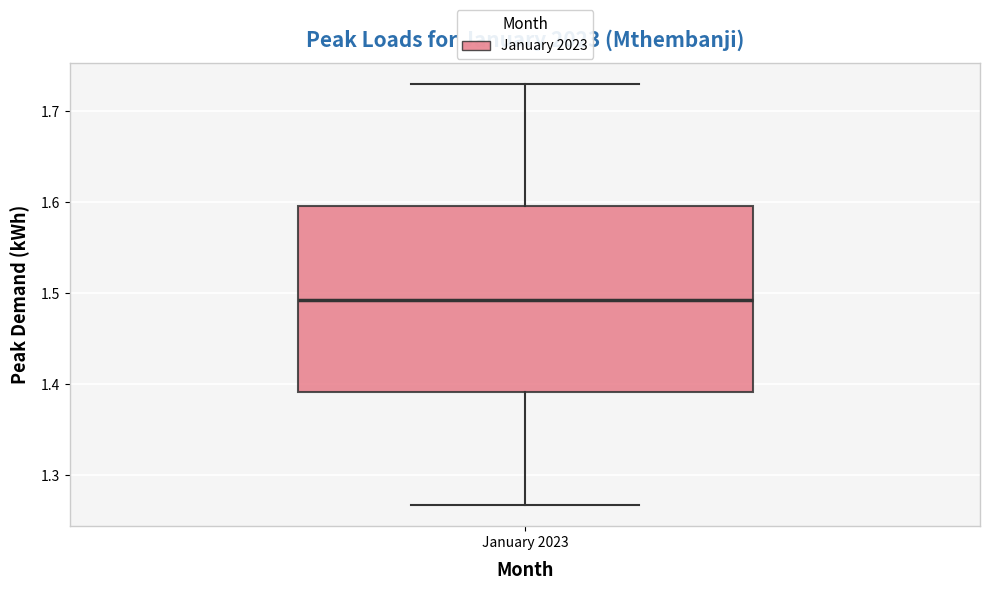

Read this box plot against the y-axis: the position of the median line, the range covered by the box, and the ends of both whiskers. The values are not printed on the chart, so give them approximately, as read against the axis.

median 1.49, box 1.39 to 1.60, whiskers 1.27 to 1.73